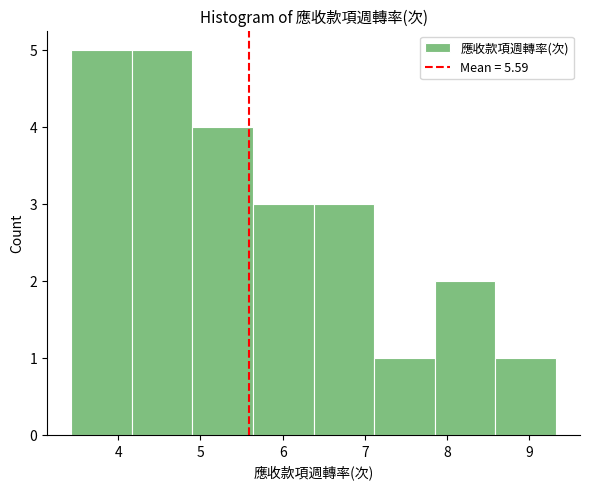

Reading left to right, list every bar in this chart as the range it spans on the x-axis followed by its height. Neither the bar edges nor the heights are printed on the chart, so give them approximately, as read against the axes.

3.4 to 4.2: 5
4.2 to 4.9: 5
4.9 to 5.6: 4
5.6 to 6.4: 3
6.4 to 7.1: 3
7.1 to 7.8: 1
7.8 to 8.6: 2
8.6 to 9.3: 1